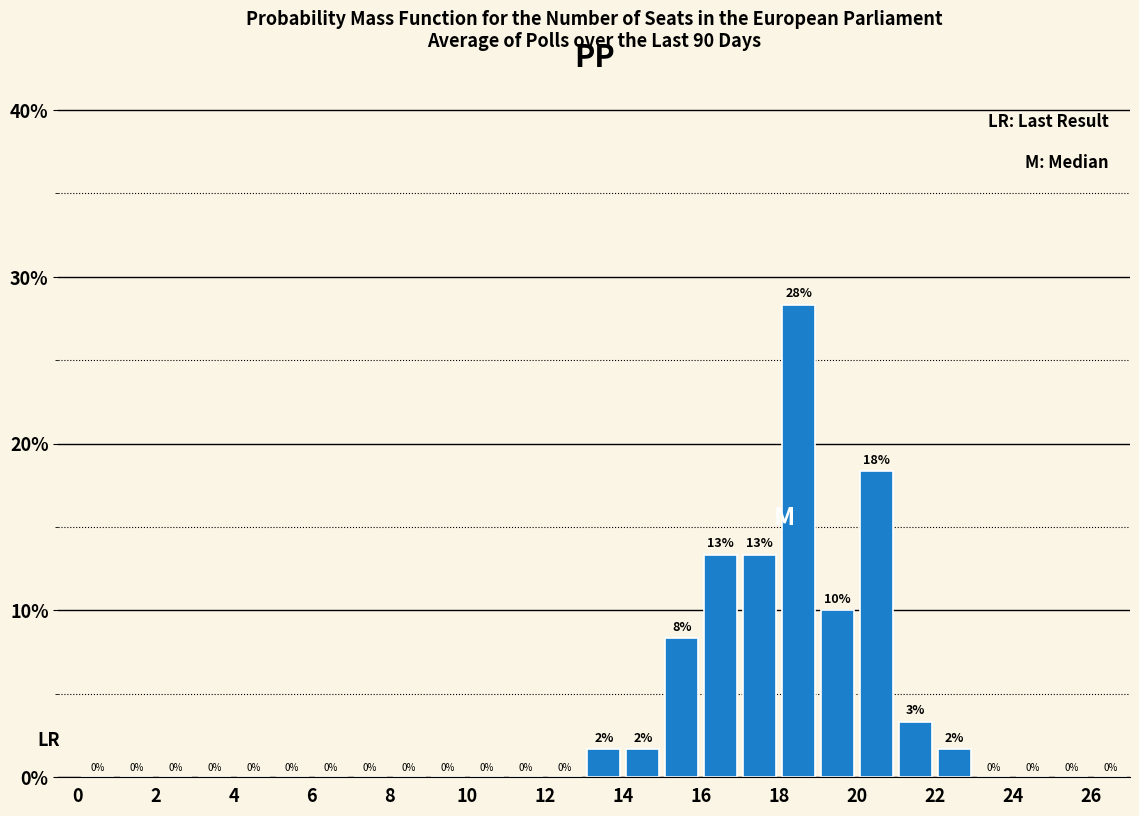

Which range on the x-axis has the tallest bar?

18 to 19